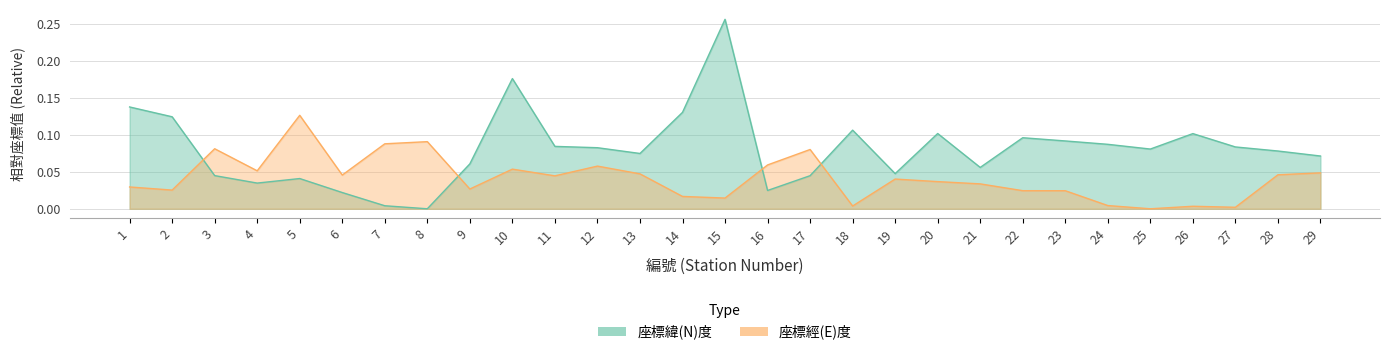

True or false: 座標緯(N)度 has a value of 0.3 at 15.

False